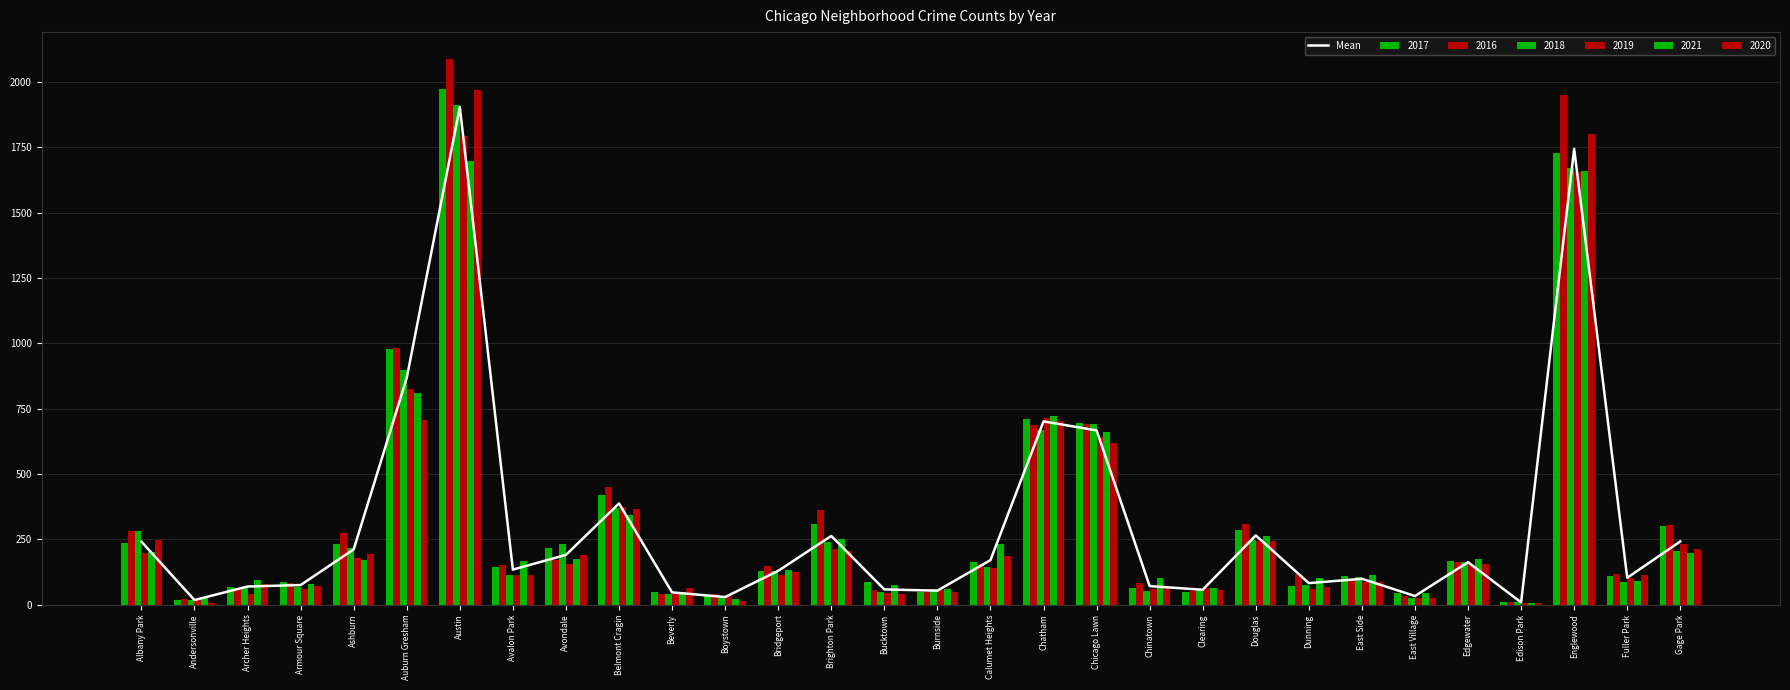

Rank the categories by value from lowest to highest.

Edison Park, Andersonville, Boystown, East Village, Beverly, Burnside, Clearing, Bucktown, Archer Heights, Chinatown, Armour Square, Dunning, East Side, Fuller Park, Bridgeport, Avalon Park, Edgewater, Calumet Heights, Avondale, Ashburn, Albany Park, Gage Park, Brighton Park, Douglas, Belmont Cragin, Chicago Lawn, Chatham, Auburn Gresham, Englewood, Austin